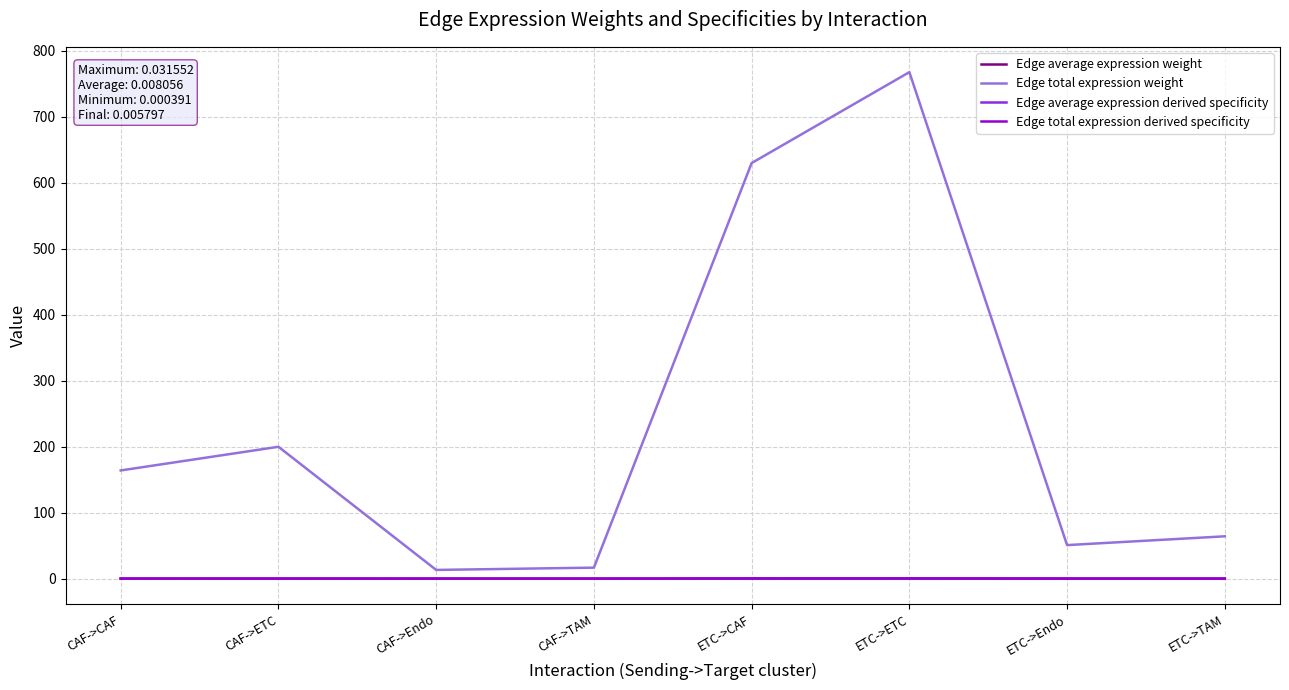

What are all the series names shown in the legend?

Edge average expression weight, Edge total expression weight, Edge average expression derived specificity, Edge total expression derived specificity